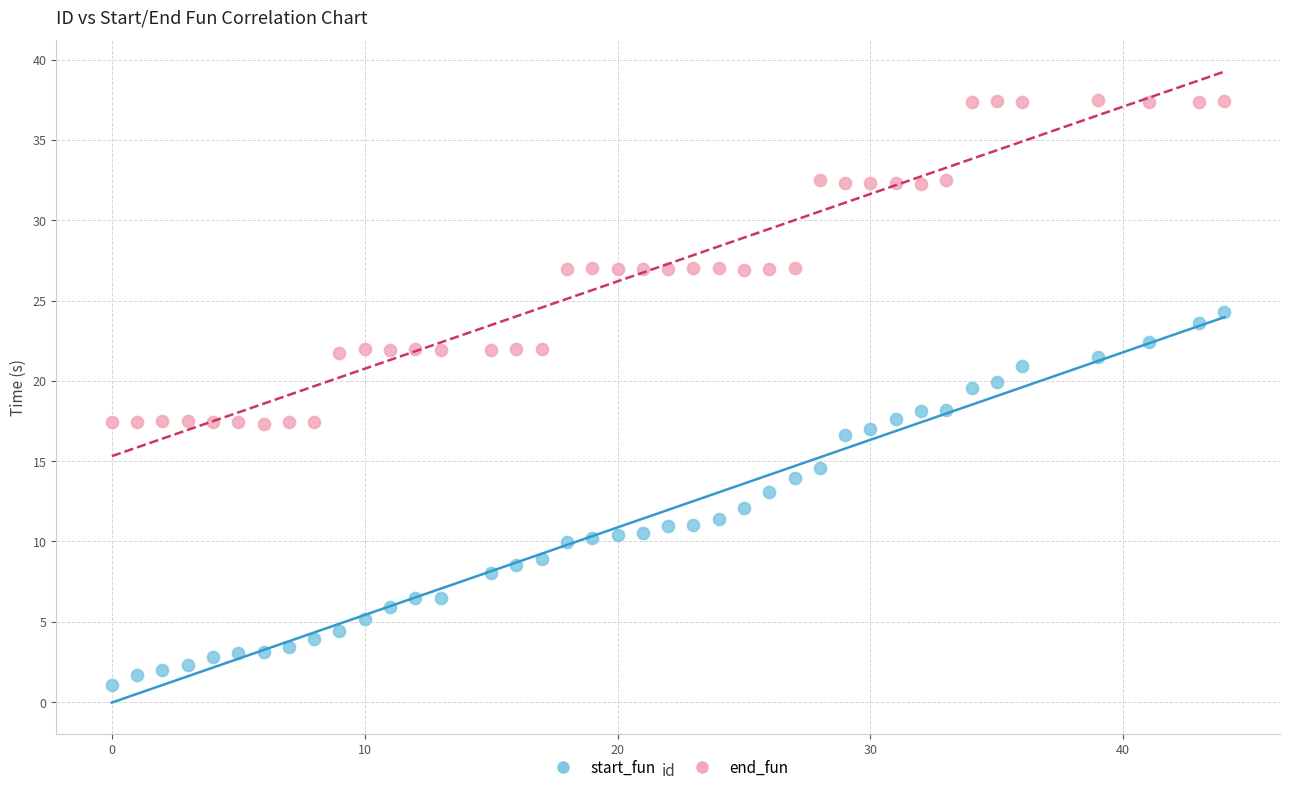

Across all data points, what is the range of Y values (max minus min)?

36.4